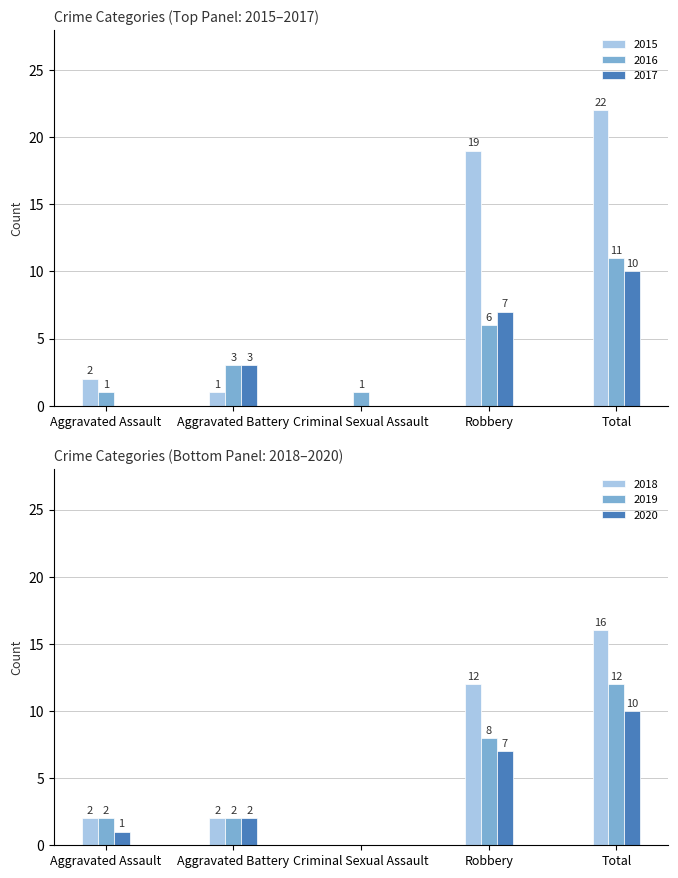

At how many categories does at least one series exceed 13?

2